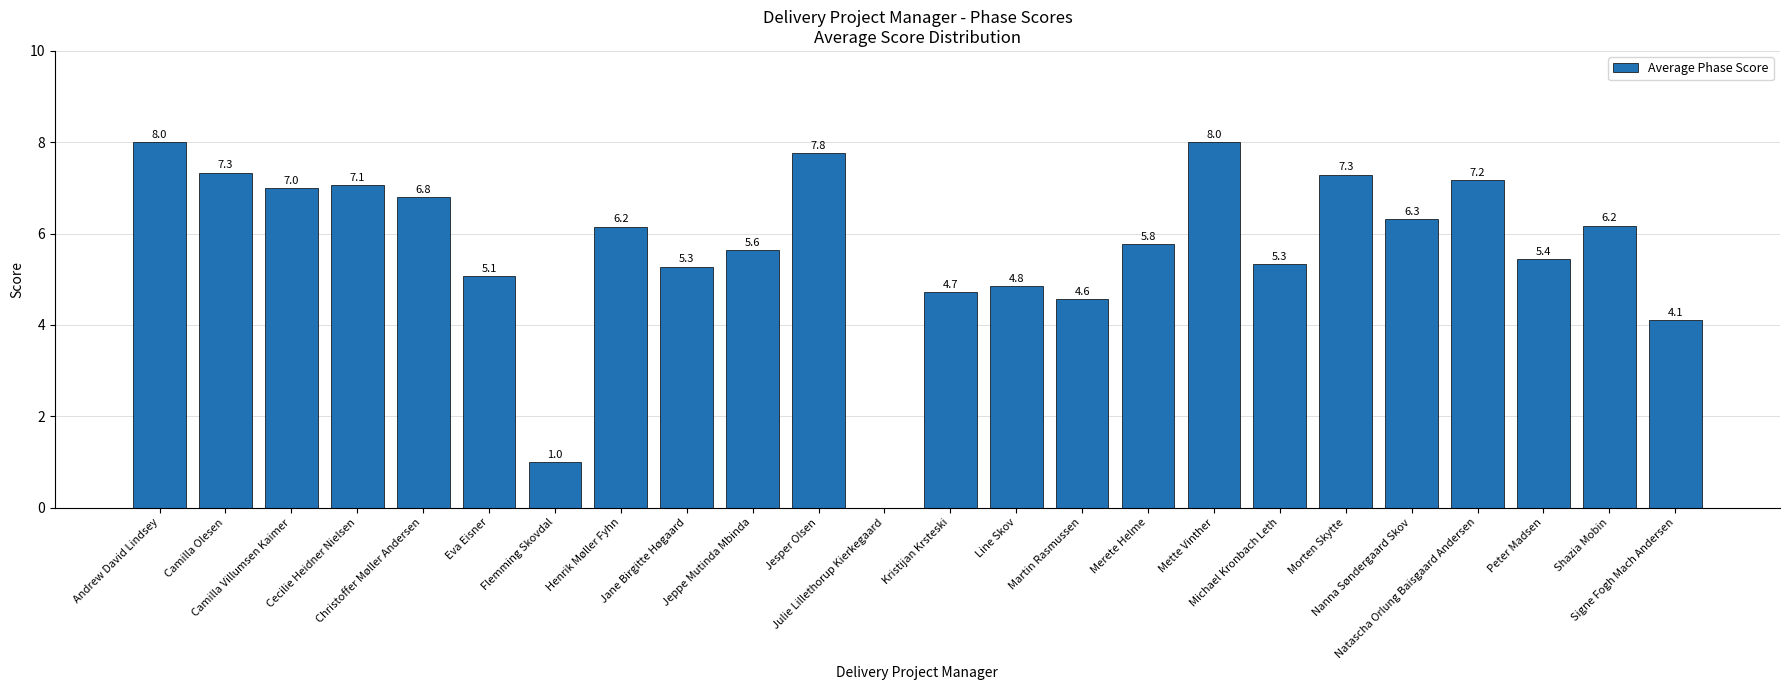

What is the sum of the values at Nanna Søndergaard Skov and Julie Lillethorup Kierkegaard?

6.3